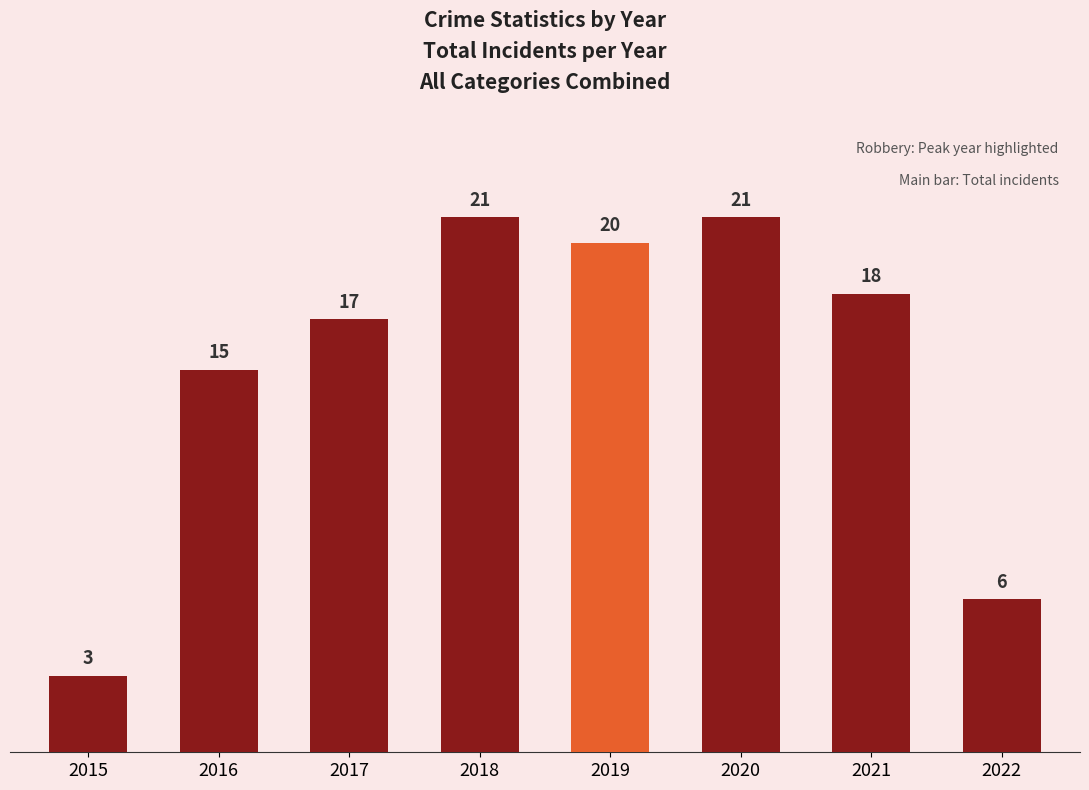

What is the ratio of the value at 2015 to the value at 2021?

0.2